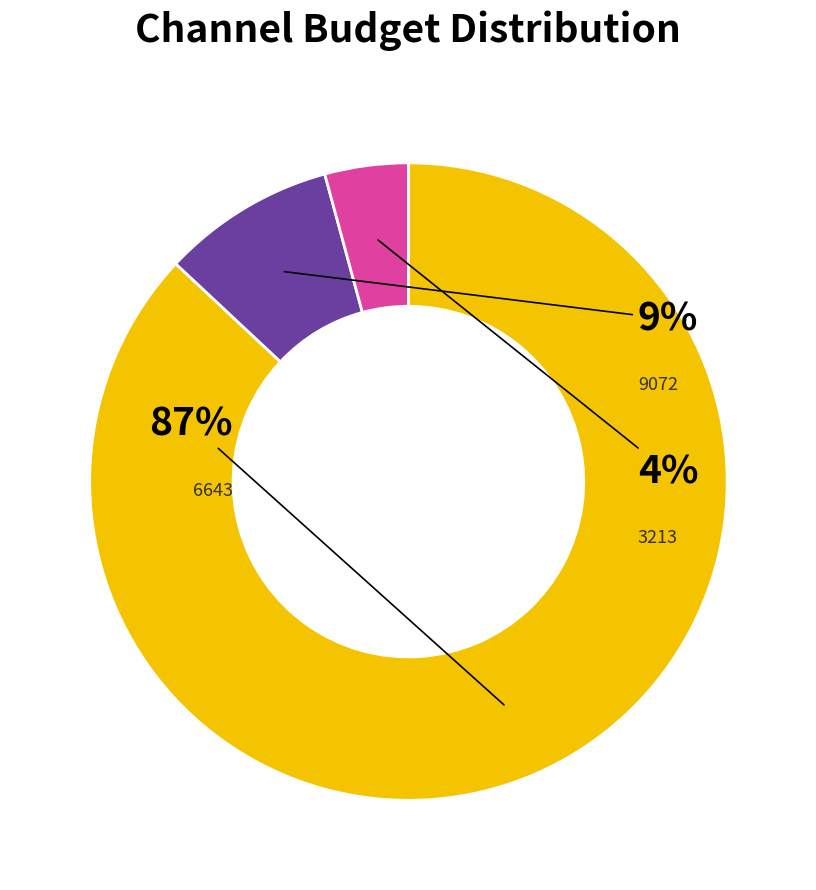

To the nearest percent, what is the average slice percentage?

33%